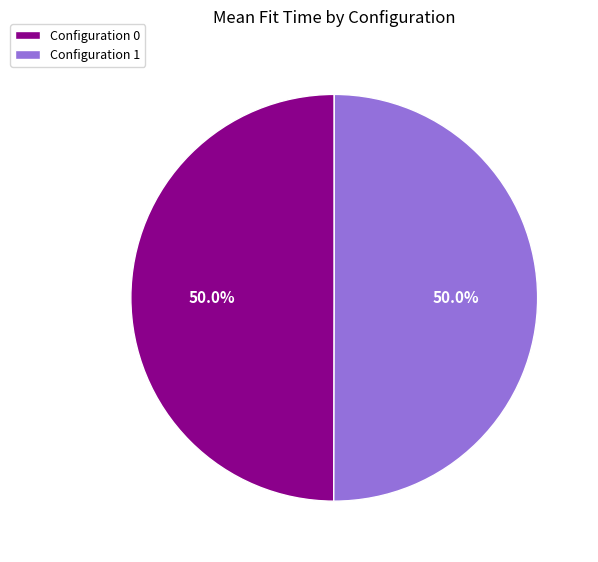

Approximately how many times larger is the value at Configuration 0 compared to Configuration 1?

1.0